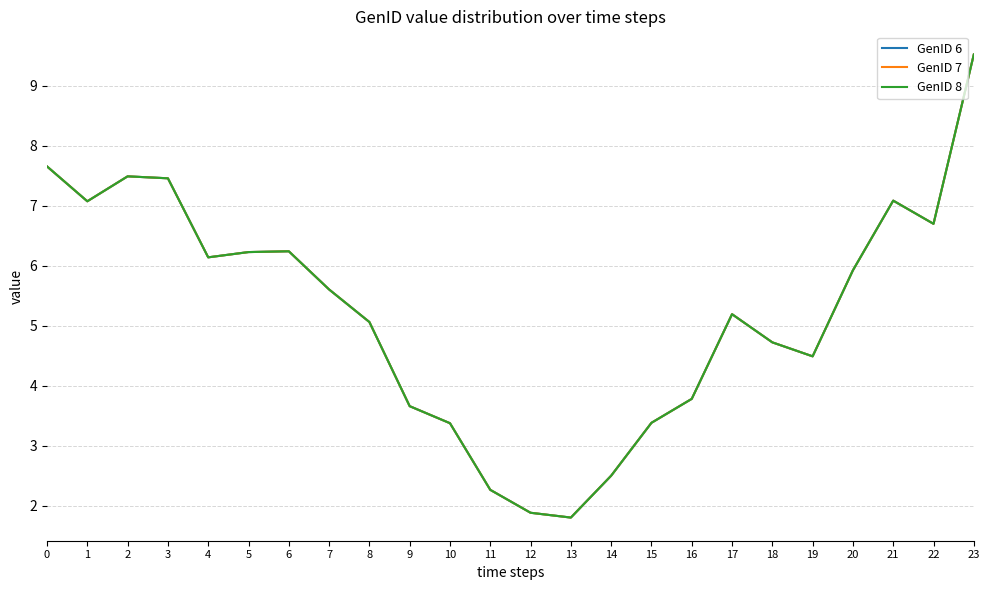

Is this an area chart (filled region under the line)?

No